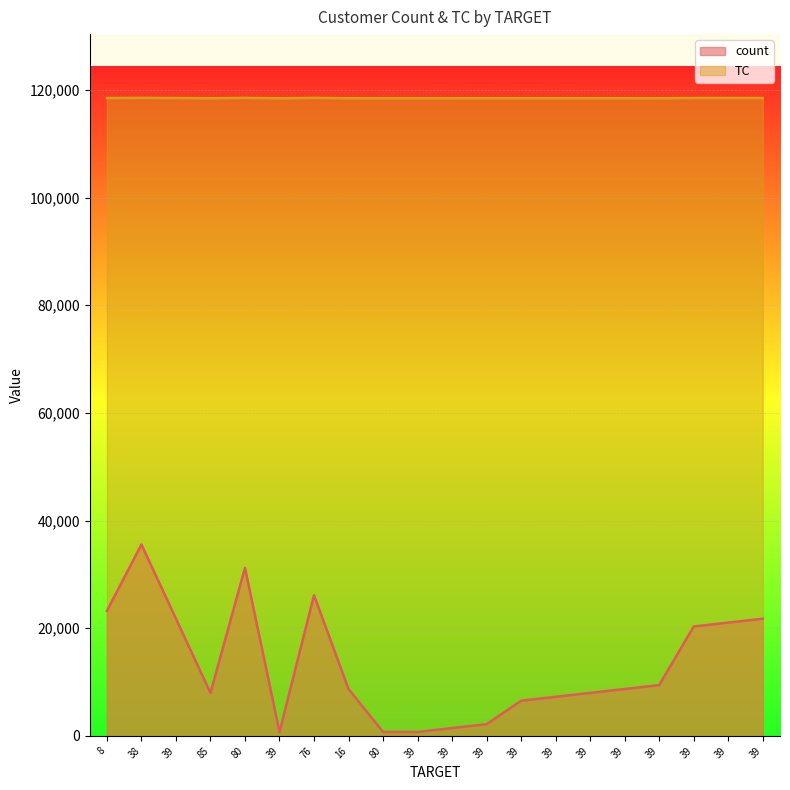

What is the label of the 18th point from the left?

39